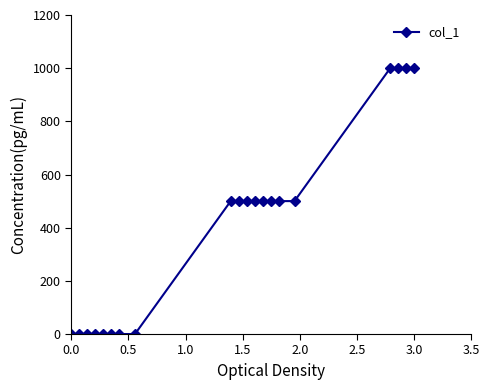

What is the maximum value shown in the chart?

1000